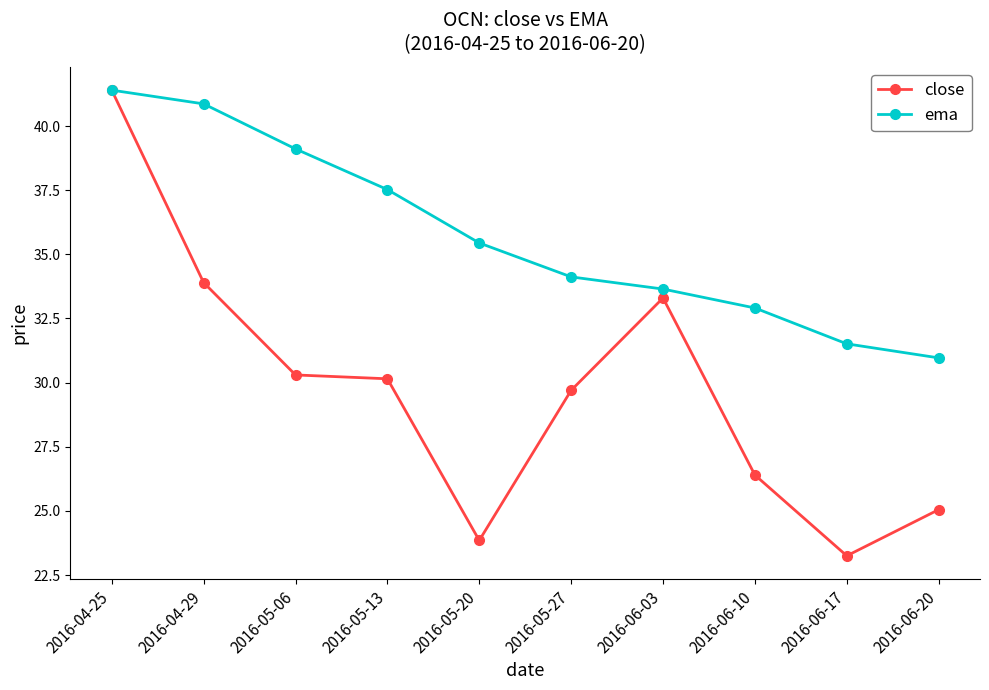

How many data points in close are above 30?

5